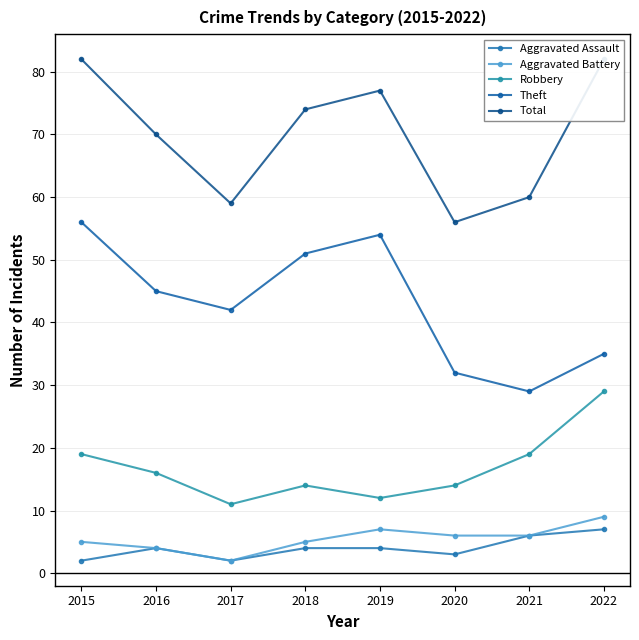

What is the average value of the Theft series?

43